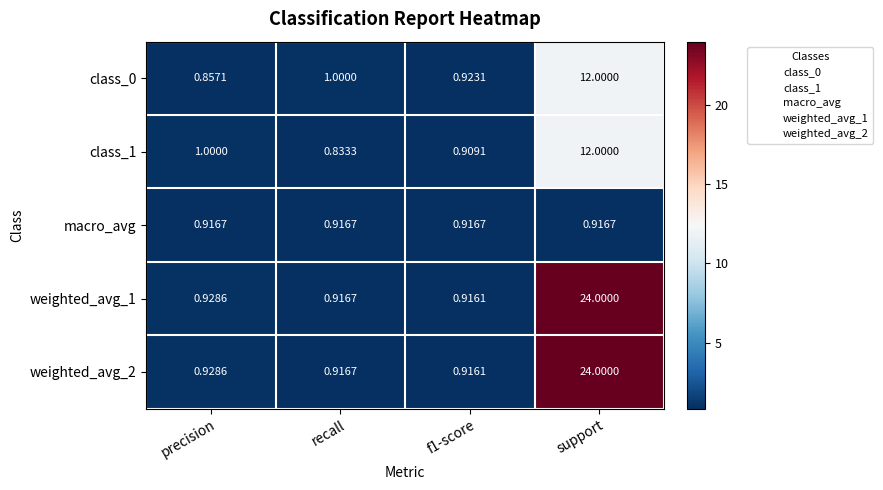

At which label is weighted_avg_2 closest to 12?

precision